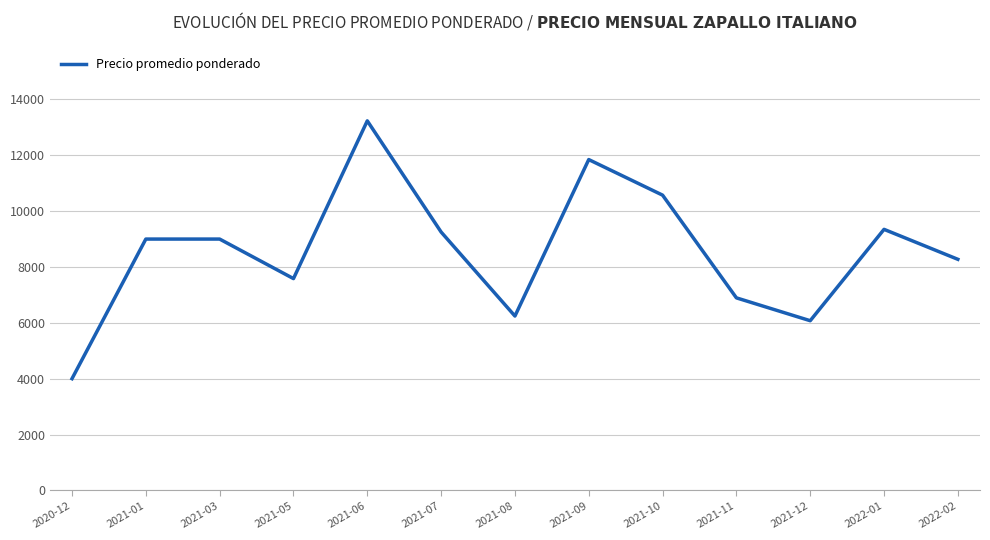

What is the ratio of the value at 2021-03 to the value at 2021-10?

0.9